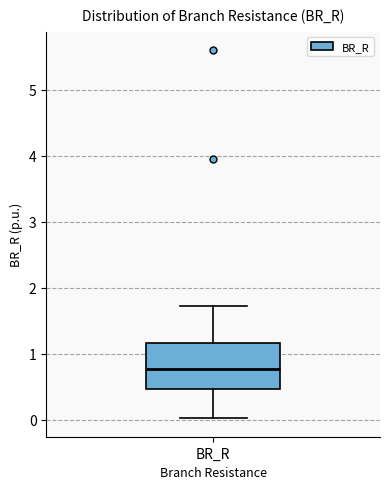

Transcribe this box plot: give where the median line is, the range the box spans, and where the two whiskers end, as read against the y-axis. The values are not printed on the chart, so give them approximately, as read against the axis.

median 0.8, box 0.5 to 1.2, whiskers 0.0 to 1.7